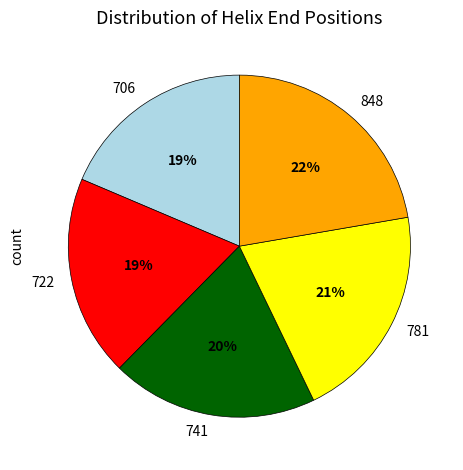

Which slice is the largest?

848